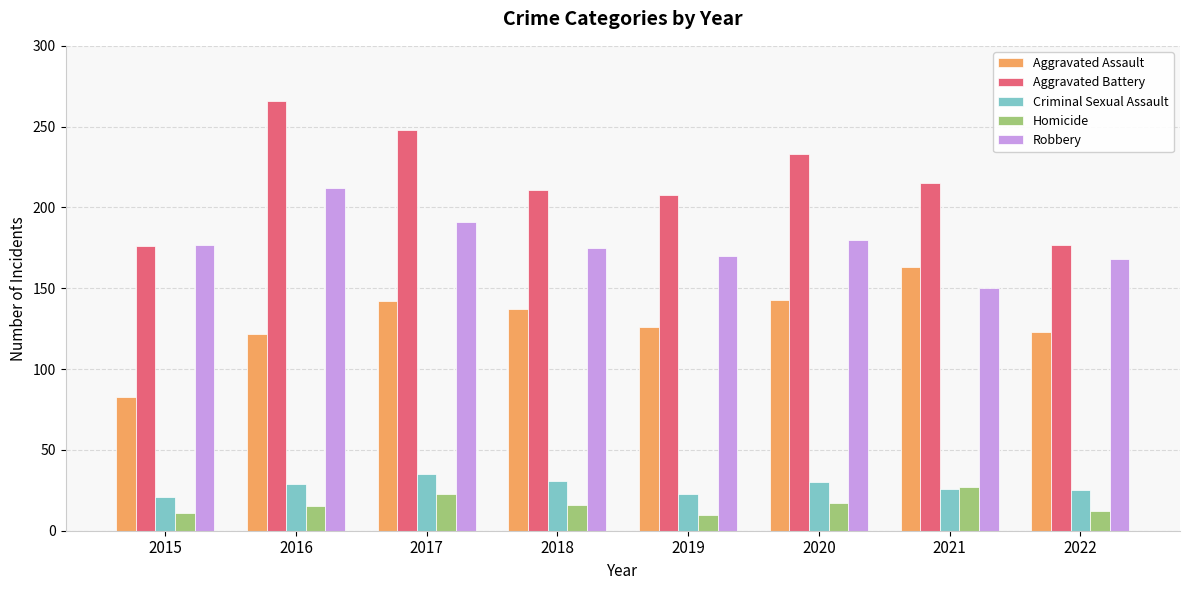

At which label is Robbery closest to 181?

2020